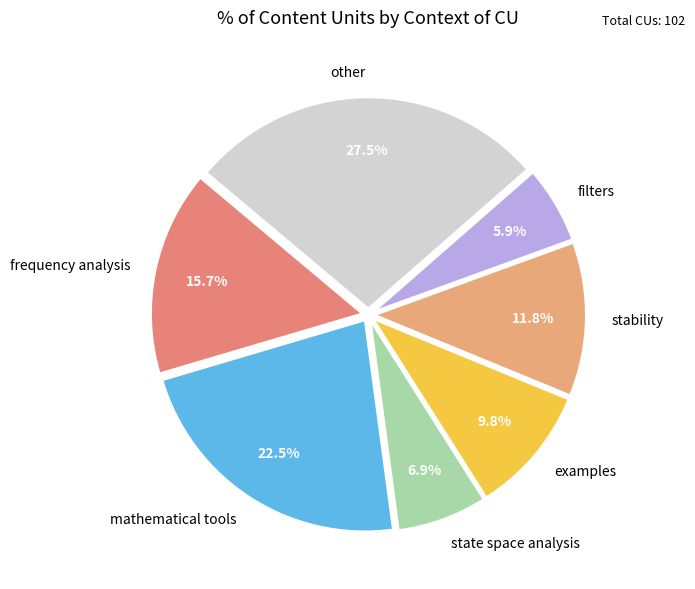

To the nearest percent, what is the difference between the state space analysis and filters slice percentages?

1%